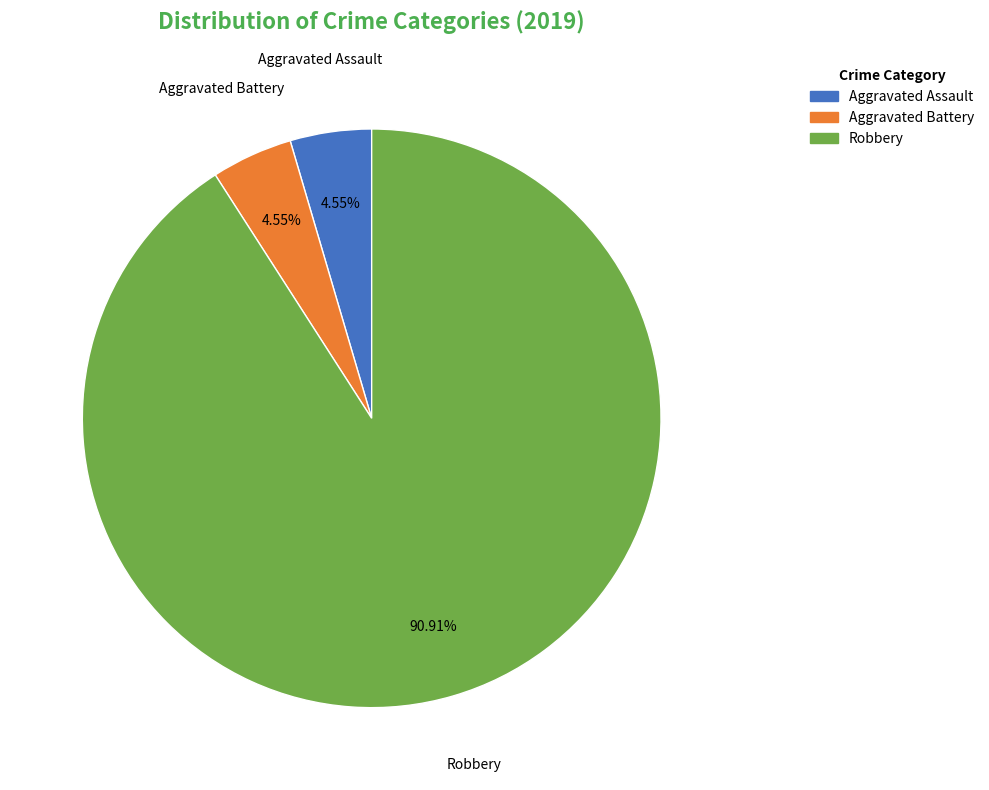

To the nearest percent, what is the difference between the largest and smallest slice percentages?

86%